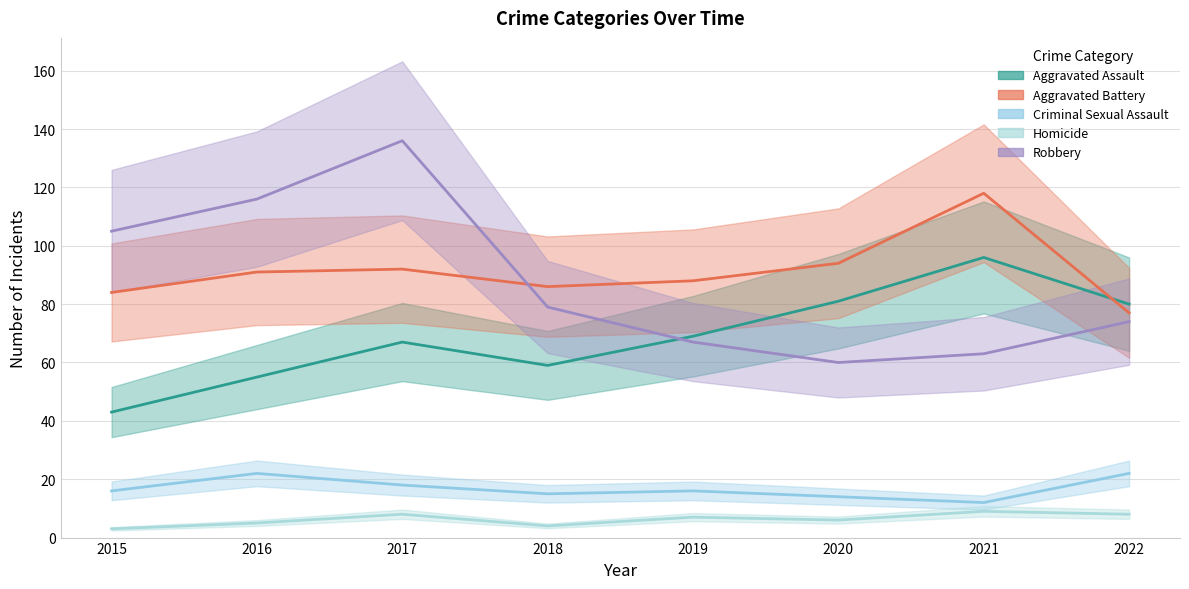

What is the difference between the highest and lowest values at 2021?

109